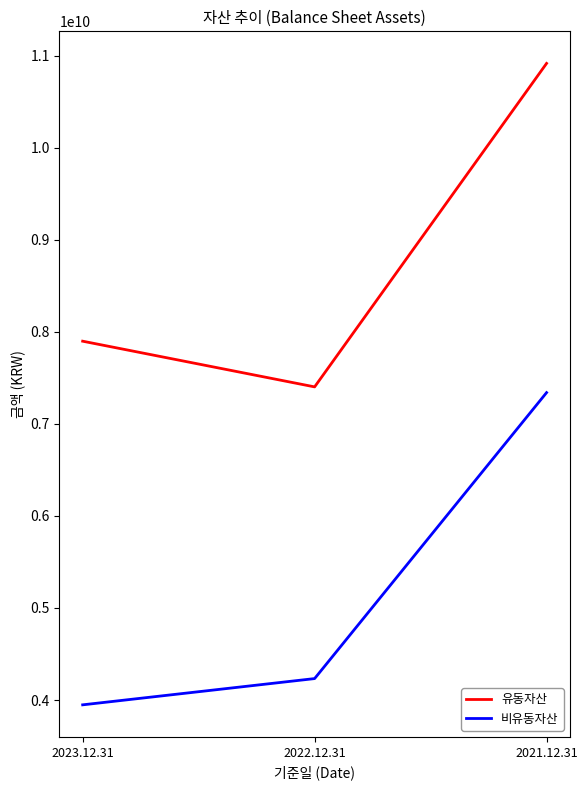

What is the average value of the 유동자산 series?

8740260847